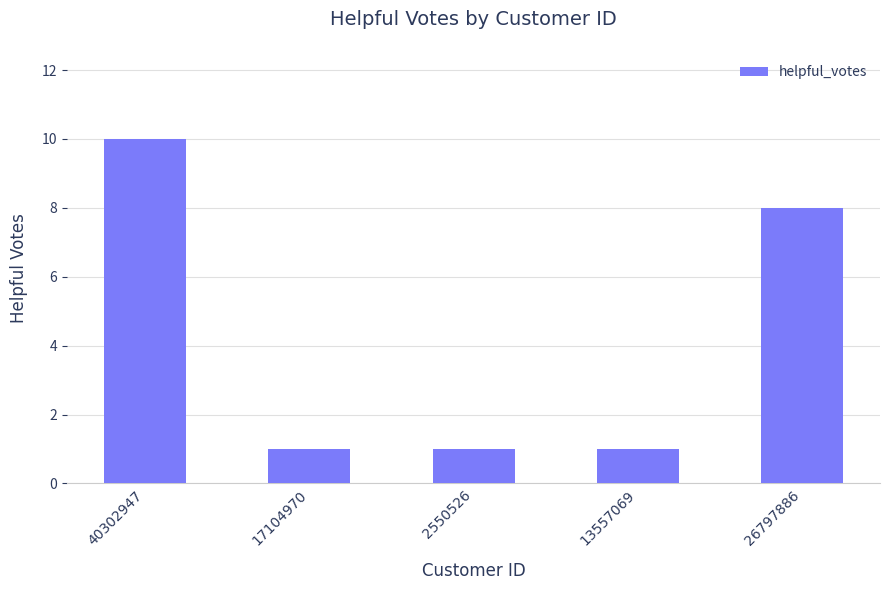

What is the greatest value displayed?

10